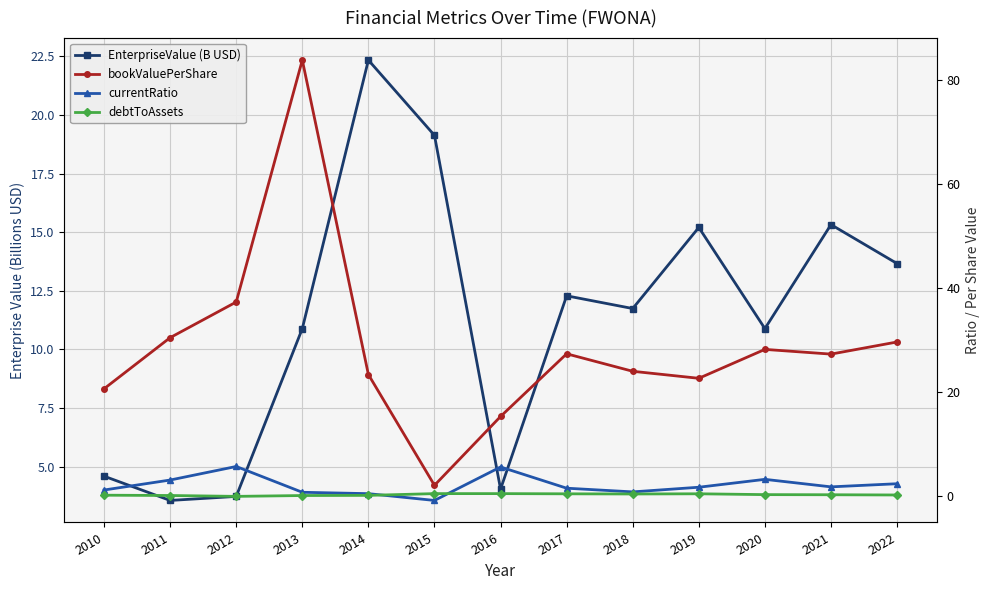

What is the value of the EnterpriseValue (B USD) point at the 12th from the left?

15.3